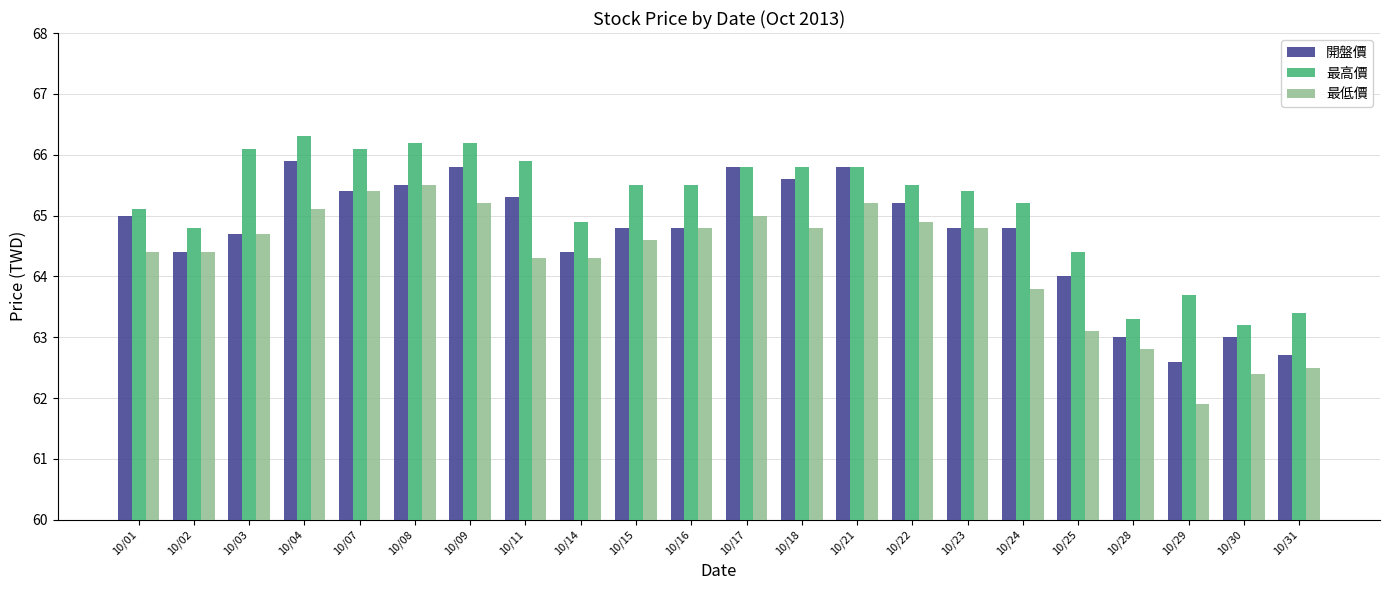

How many bars are there in each group?

3